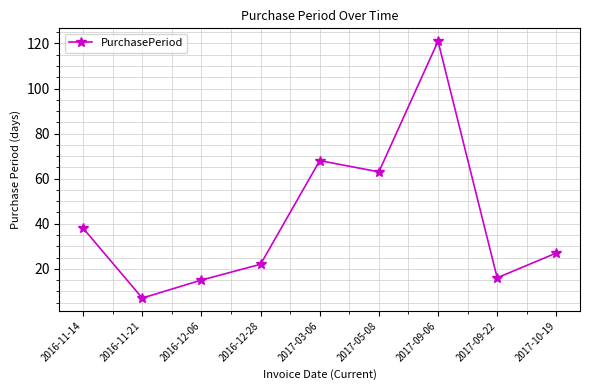

What is the ratio of the value at 2016-12-28 to the value at 2017-05-08?

0.3